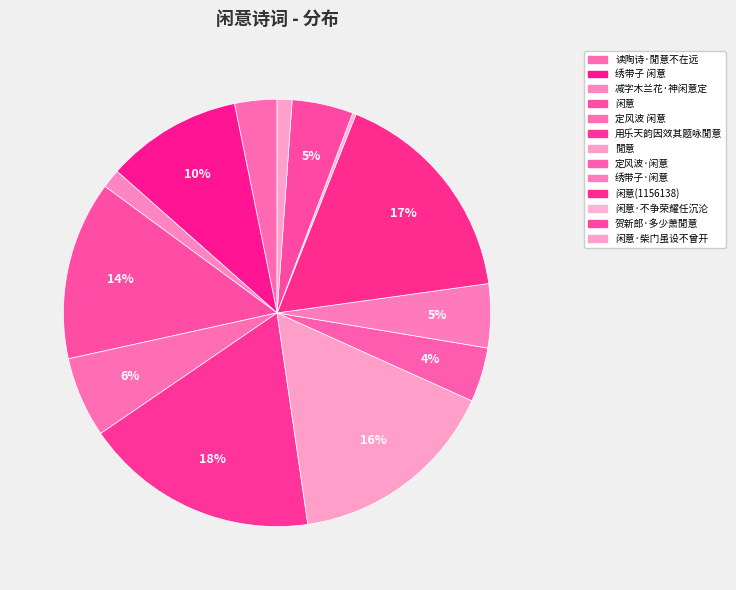

To the nearest percent, what is the average slice percentage?

8%